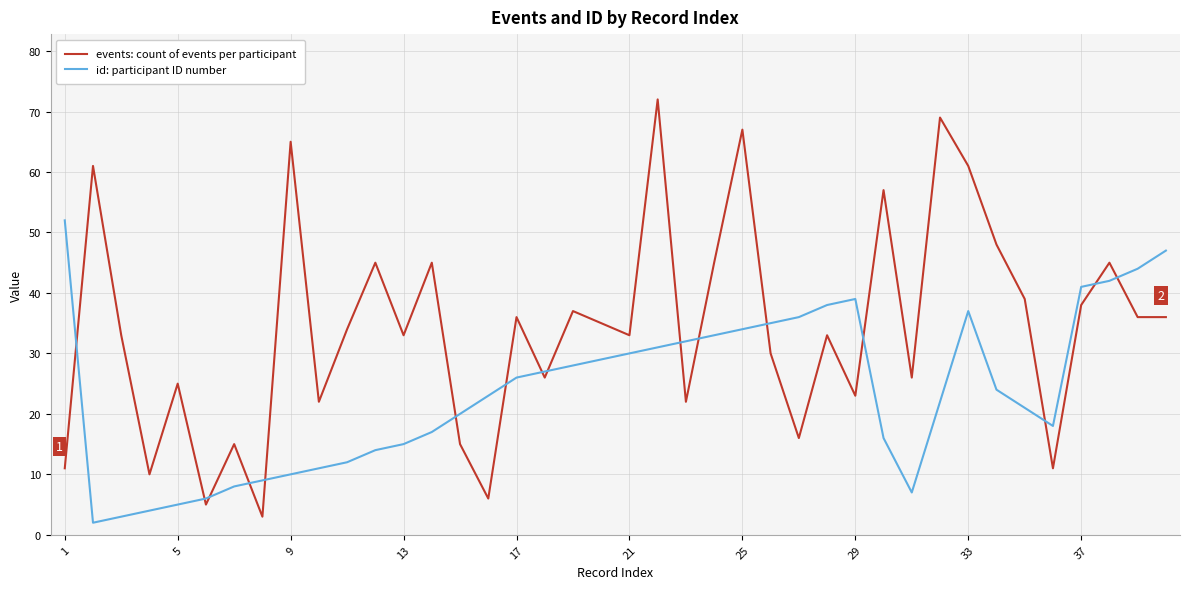

True or false: id: participant ID number and events: count of events per participant cross at least once.

True